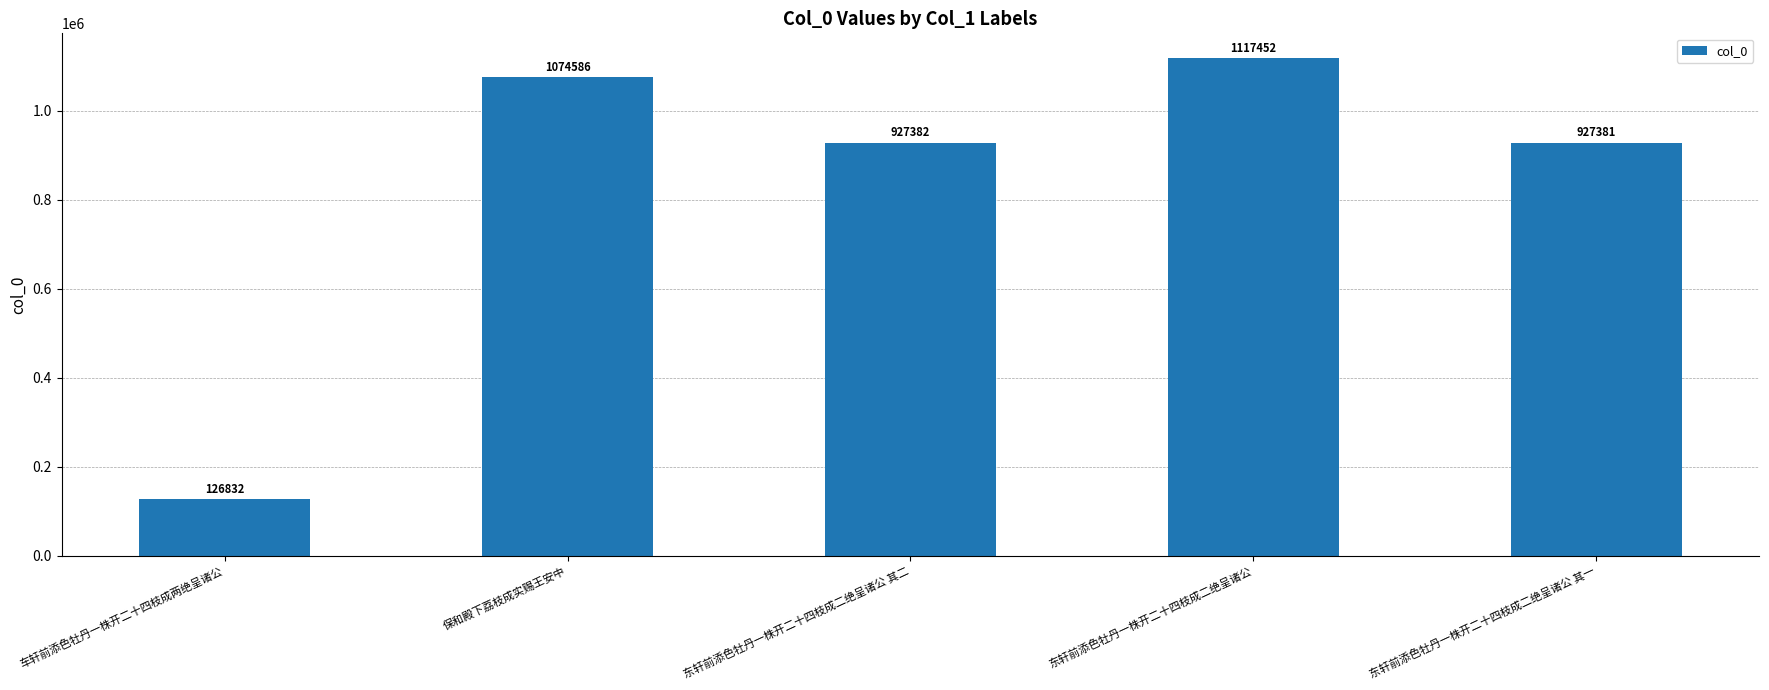

What is the label of the 4th bar from the right?

保和殿下荔枝成实赐王安中